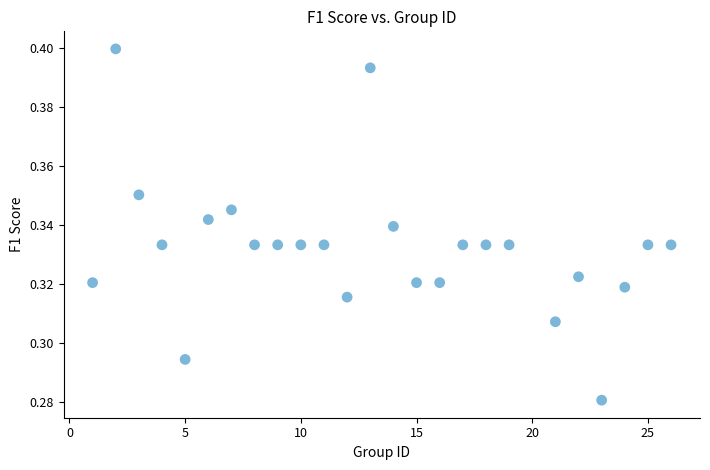

What is the range of X values (max minus min)?

25.0